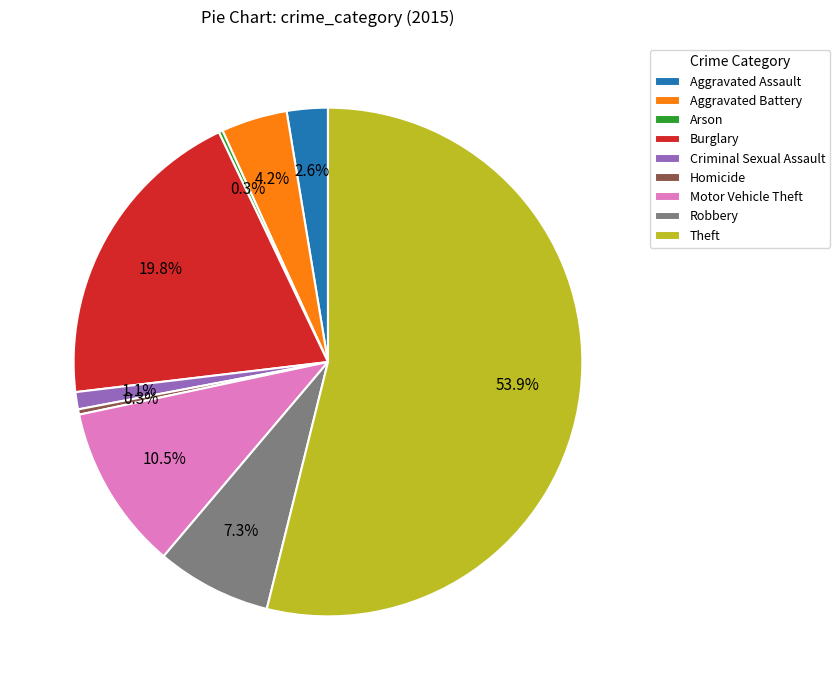

Does Criminal Sexual Assault represent more than half of the total?

No